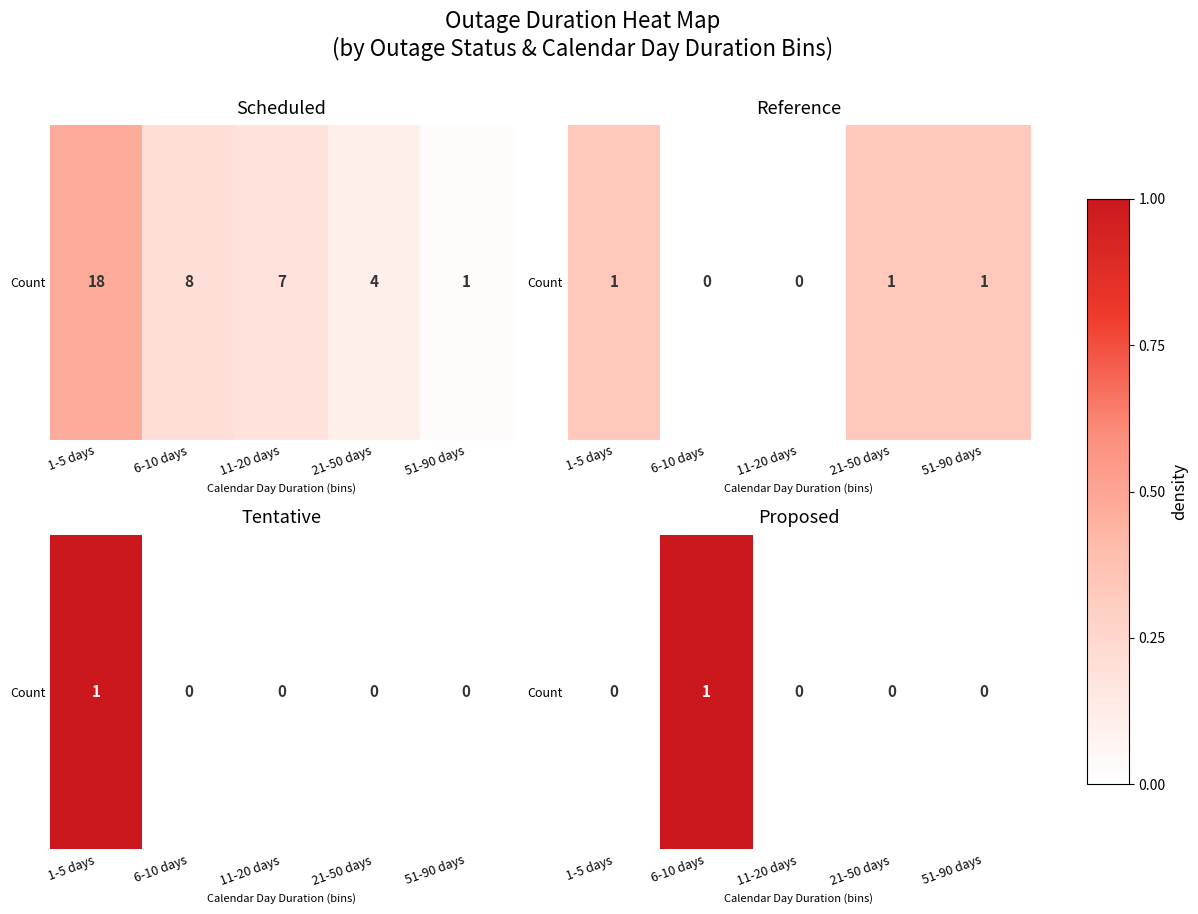

True or false: the data shows 1 at 6-10 days.

True